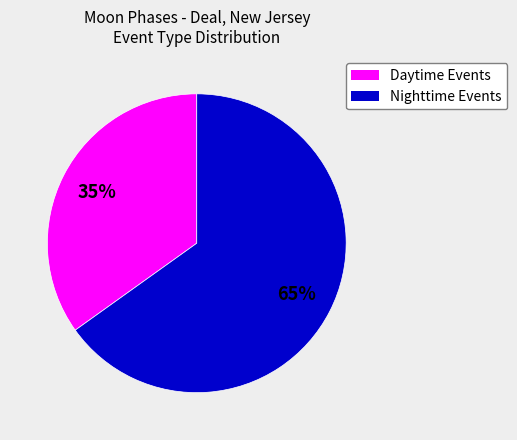

To the nearest percent, what is the average slice percentage?

50%